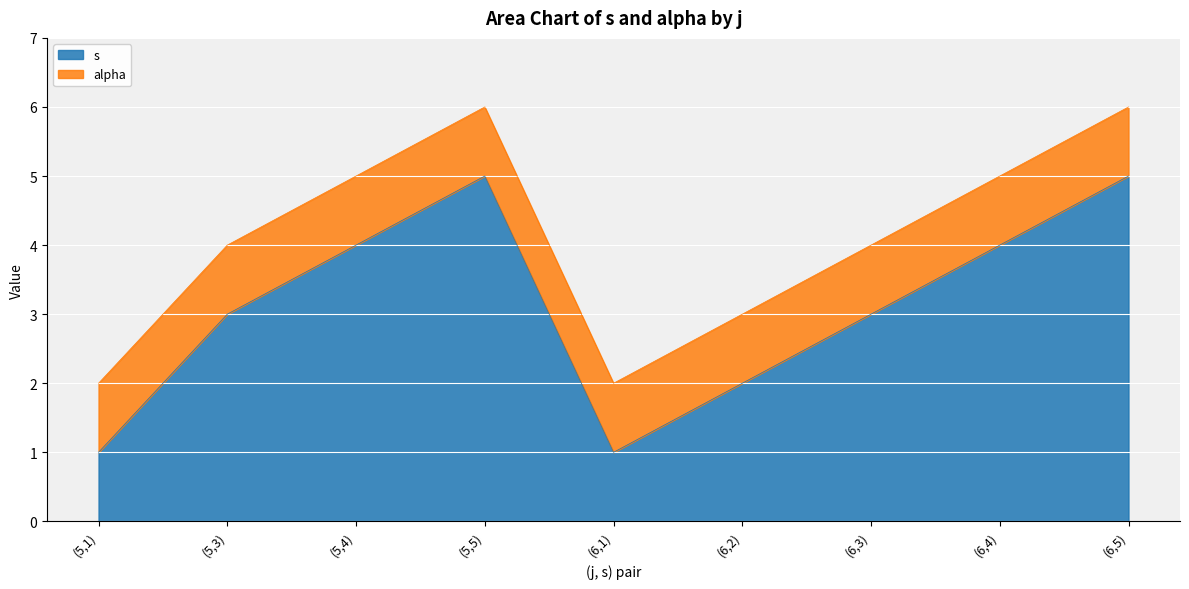

The chart shows a value of 4 at (5,4). True or false?

True